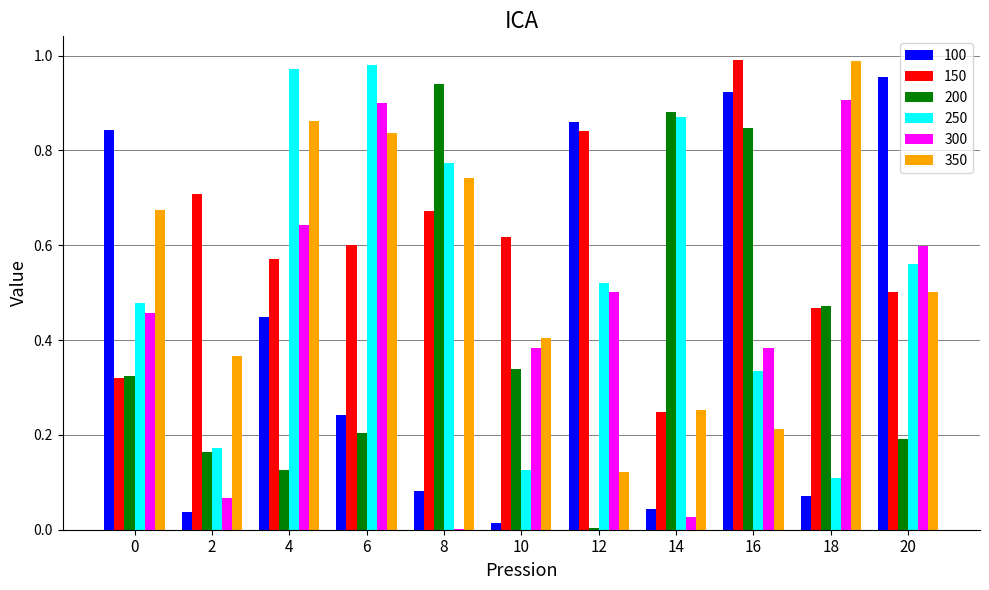

What is the total value across all series at 12?

2.8